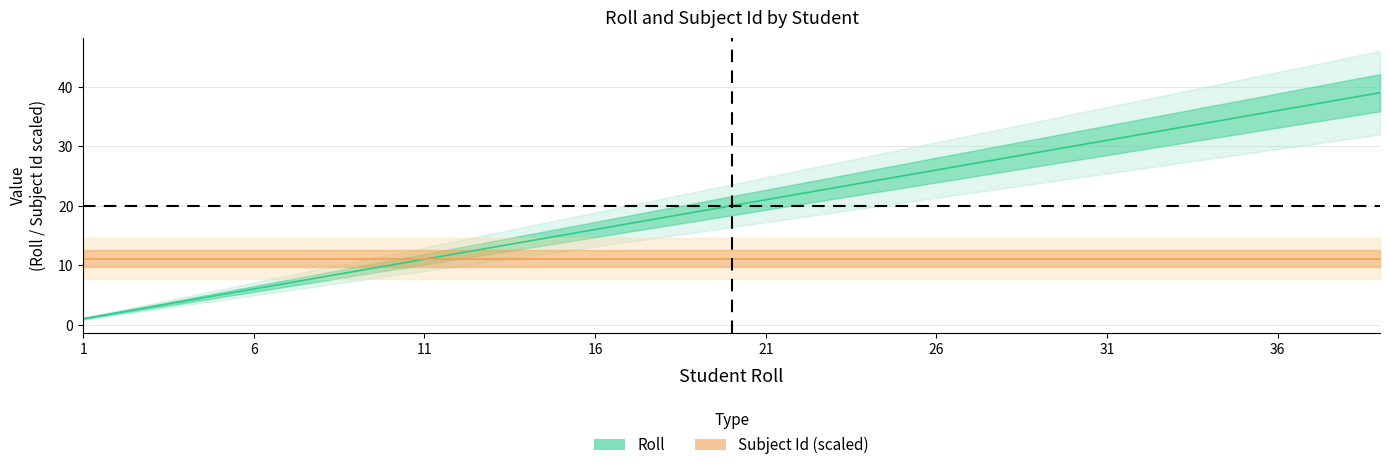

Is it true that the value at 24 is 24?

True